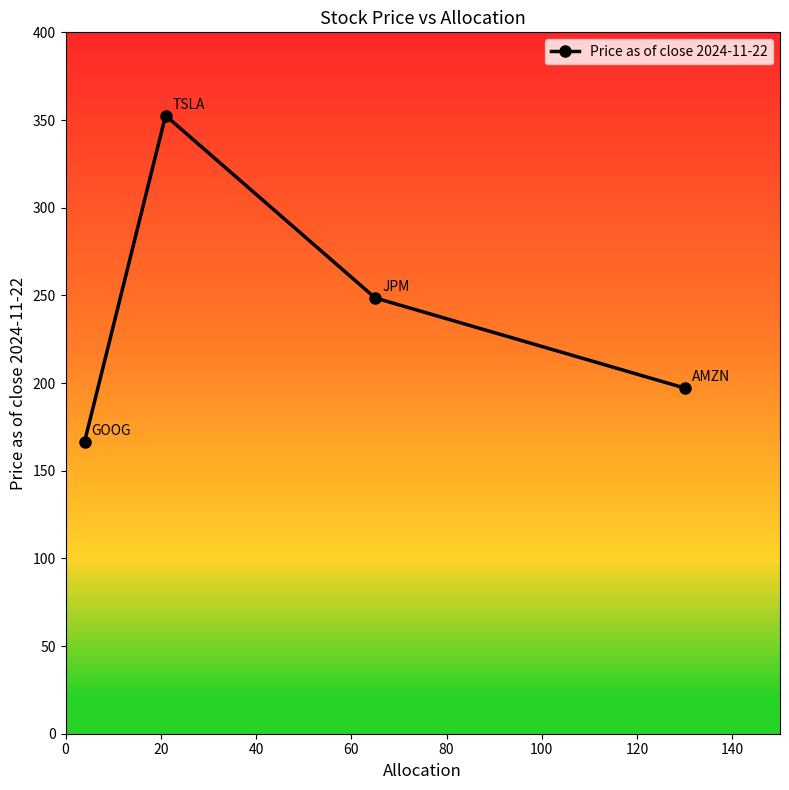

Does the chart have visible grid lines?

No